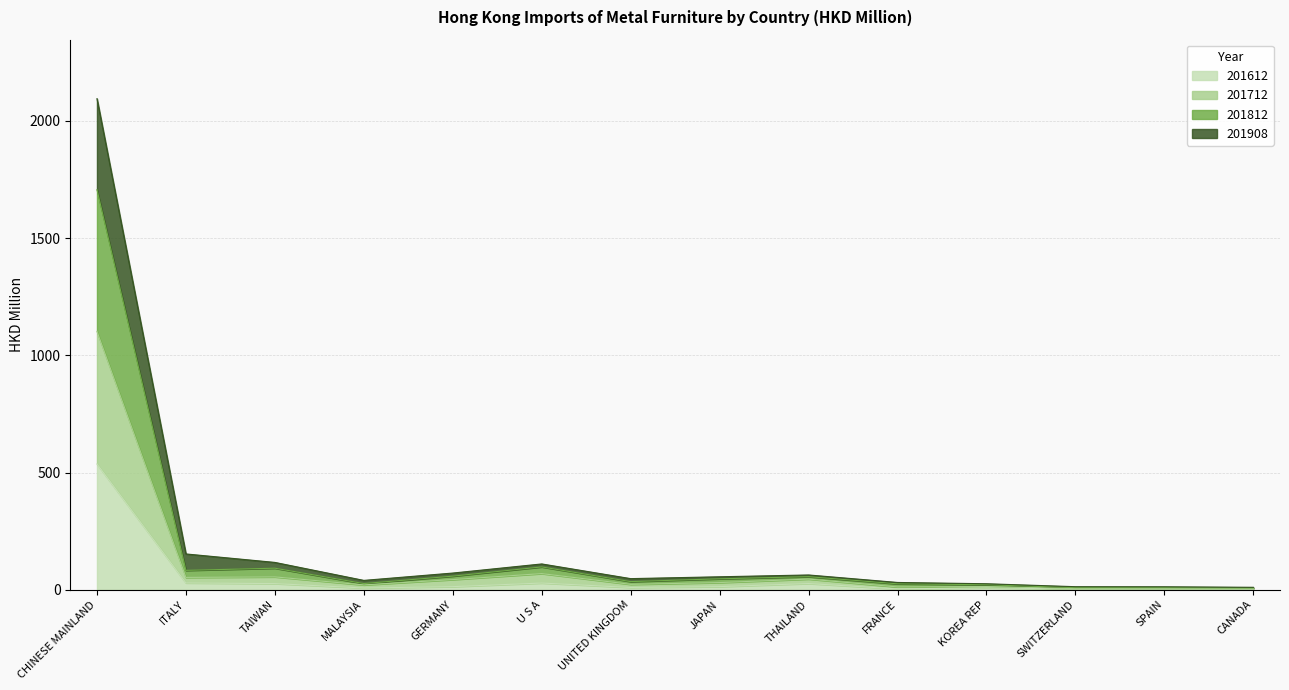

How many interior local peaks does the 201712 series have?

5